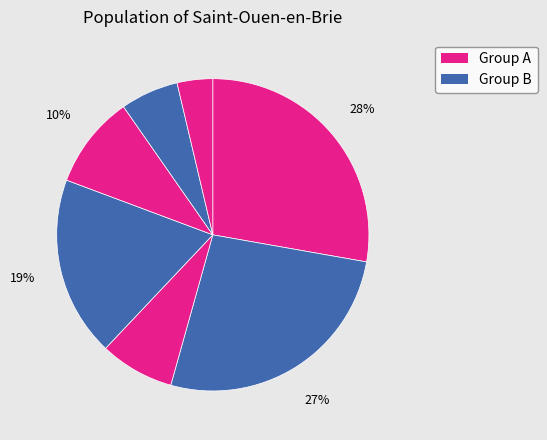

Is there any slice that represents more than half of the pie?

No